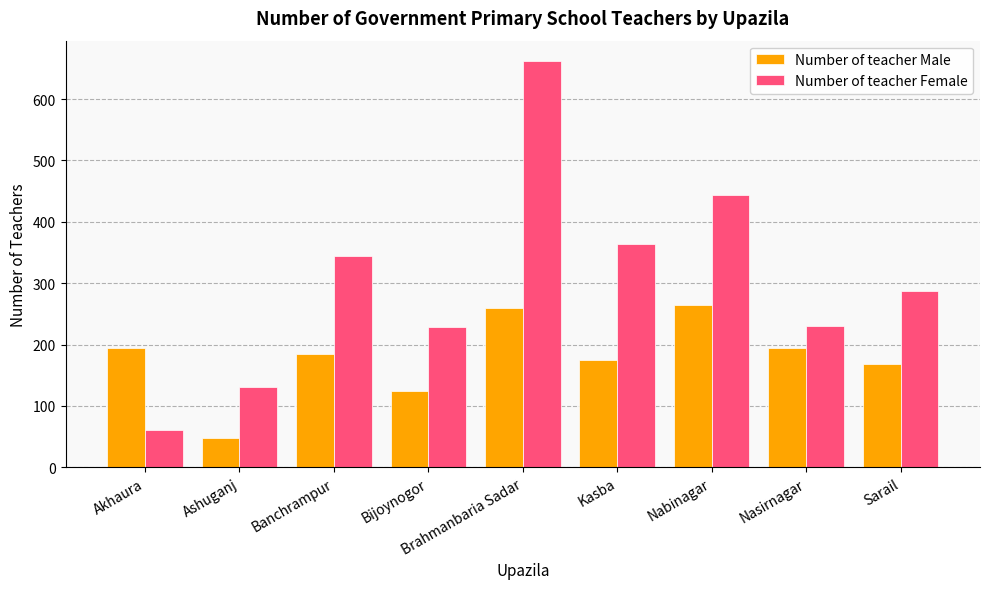

What is the spread (max minus min) of values at Ashuganj?

82